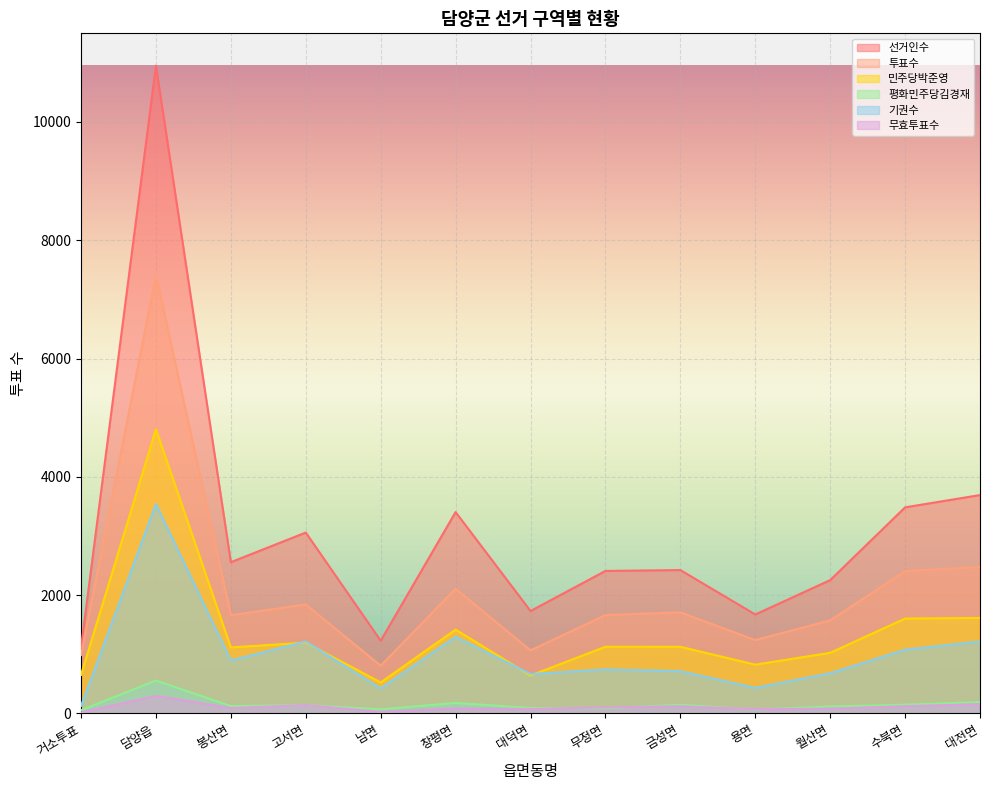

At which label does 선거인수 reach its peak?

담양읍